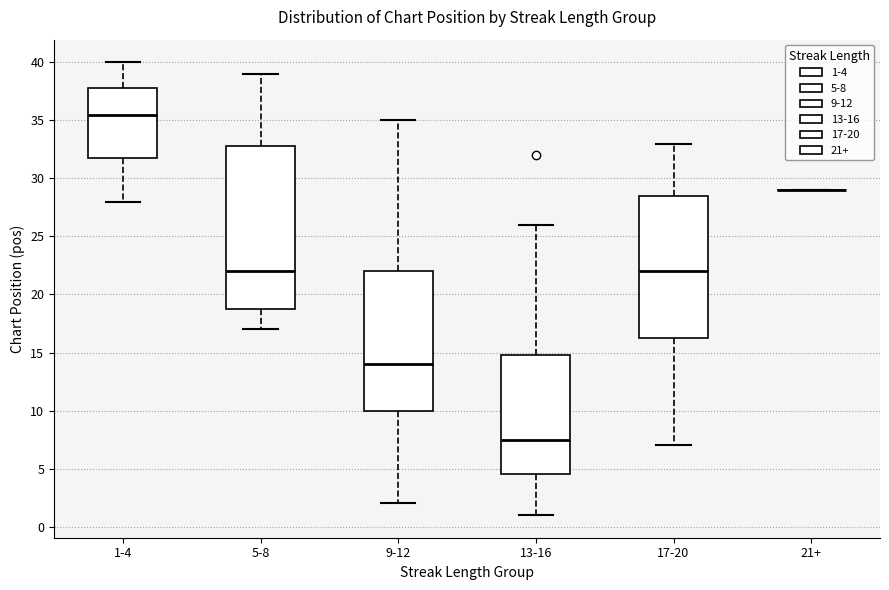

Where does the upper whisker of the box for 17-20 end on the y-axis? The values are not printed on the chart, so give them approximately, as read against the axis.

33.0